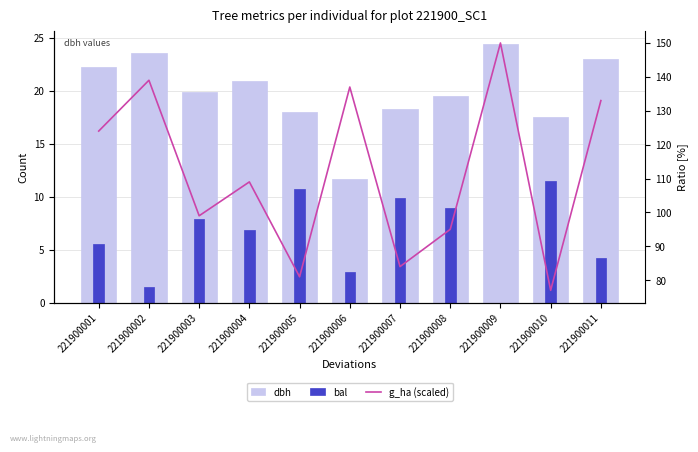

Reading left to right, transcribe all the data shown in this chart.

dbh: 22.3	23.6	19.9	20.9	18.0	11.7	18.3	19.5	24.5	17.6	23.0
bal: 5.6	1.5	7.9	6.8	10.7	2.9	9.8	8.9	0.0	11.5	4.3
g_ha (scaled): 124.0	139.0	99.0	109.0	81.0	137.0	84.0	95.0	150.0	77.0	133.0